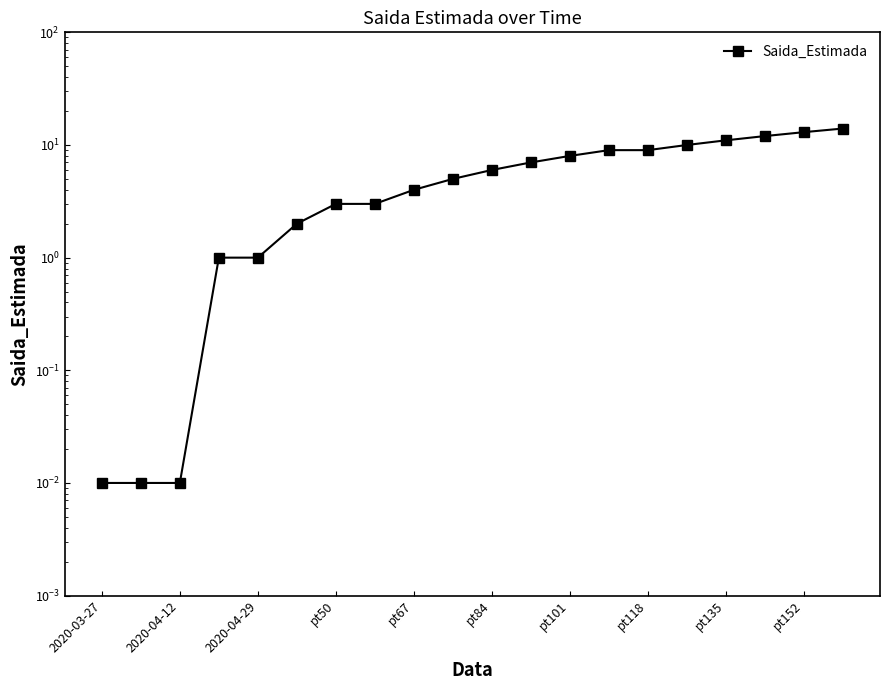

What is the difference between the values at pt101 and pt84?

2.0